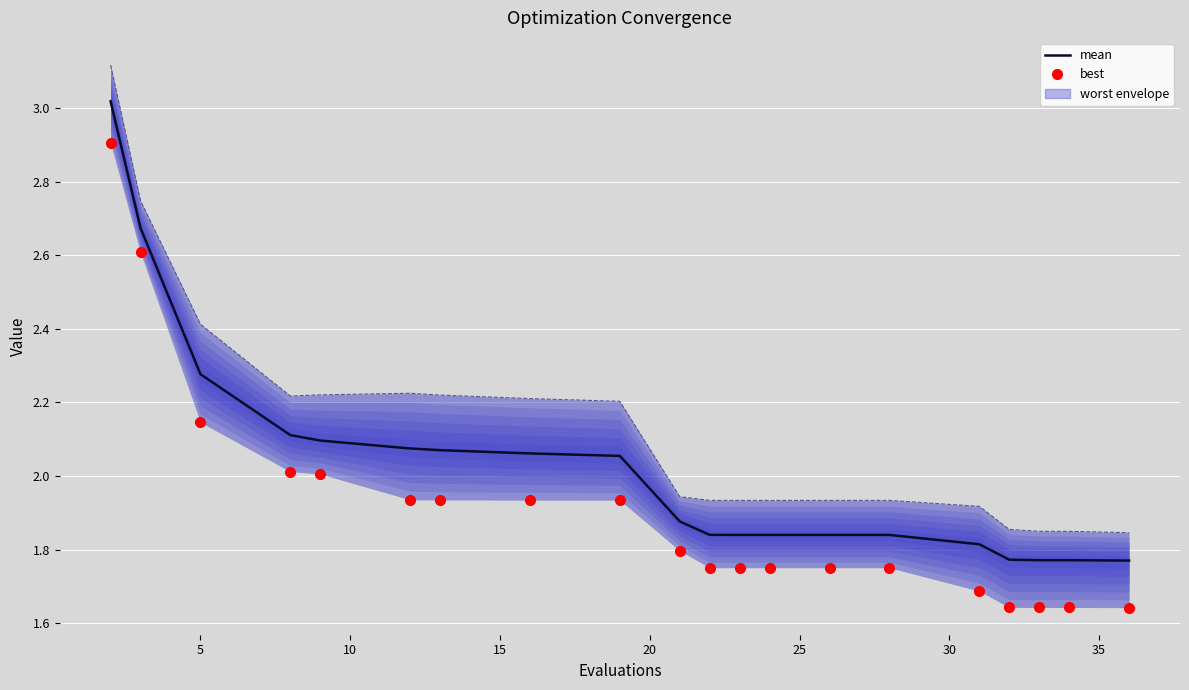

Which series has the largest total across all categories?

worst